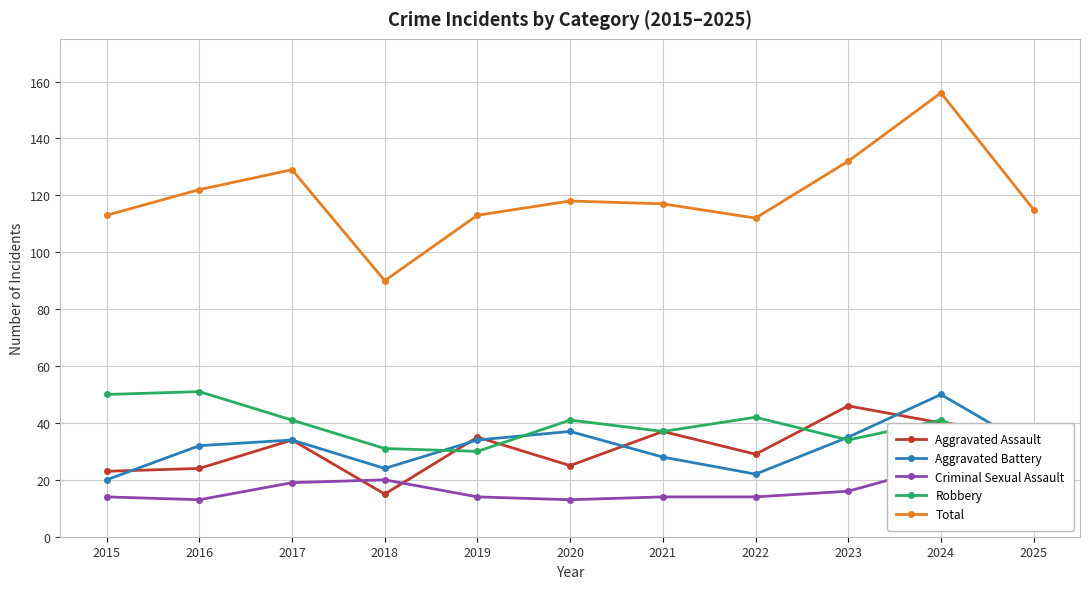

What is the minimum value shown in the chart?

13